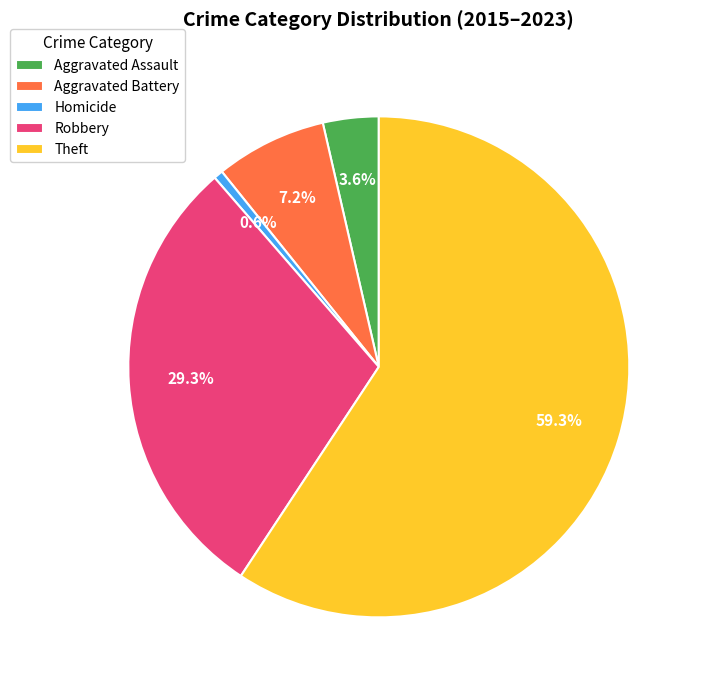

Which category has the smallest portion of the pie?

Homicide